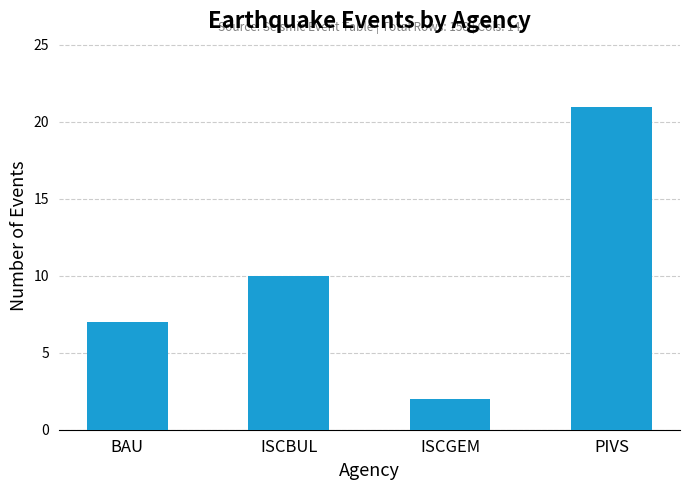

Where is the data nearest to the value 11?

ISCBUL